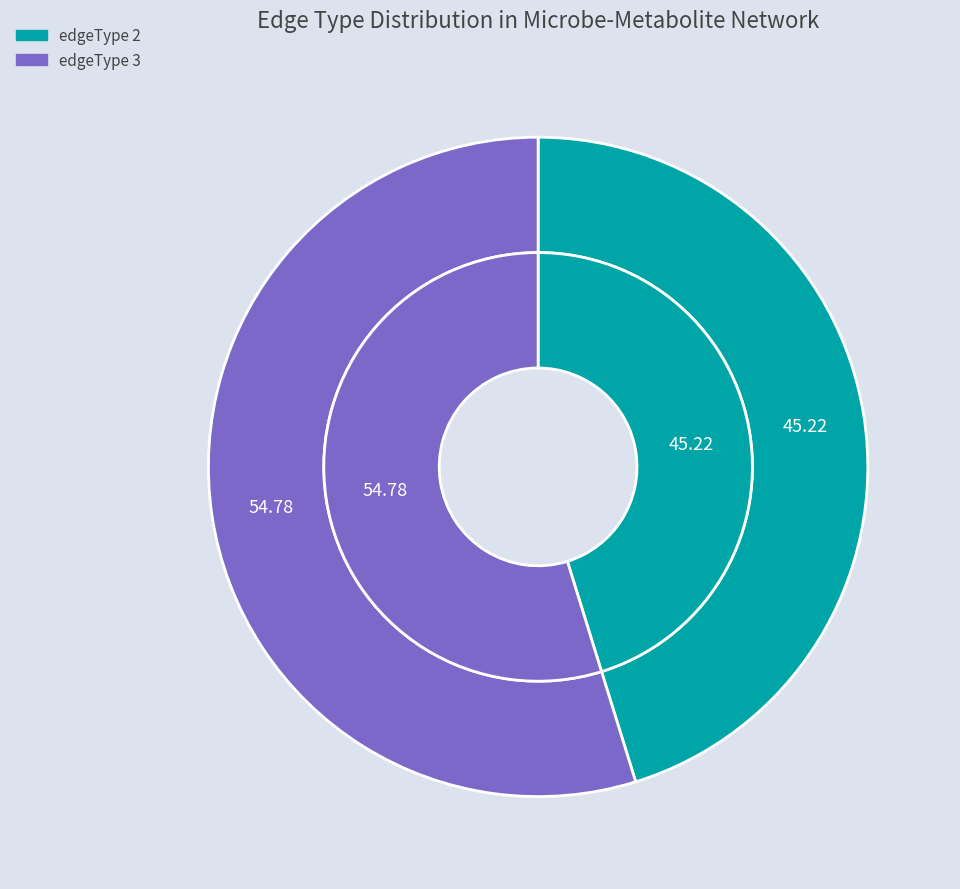

To the nearest percent, what is the average slice percentage?

50%